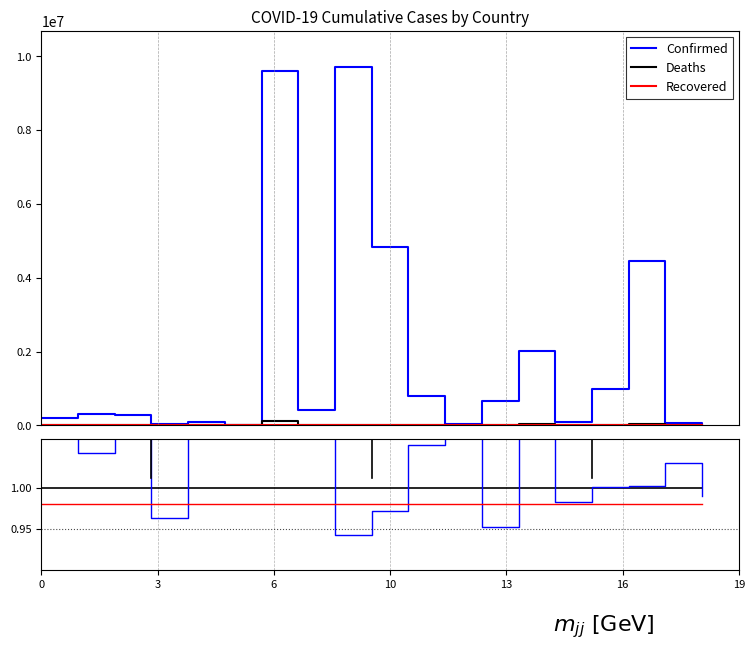

At which category does Scaled Deaths ratio reach its first local valley?

3